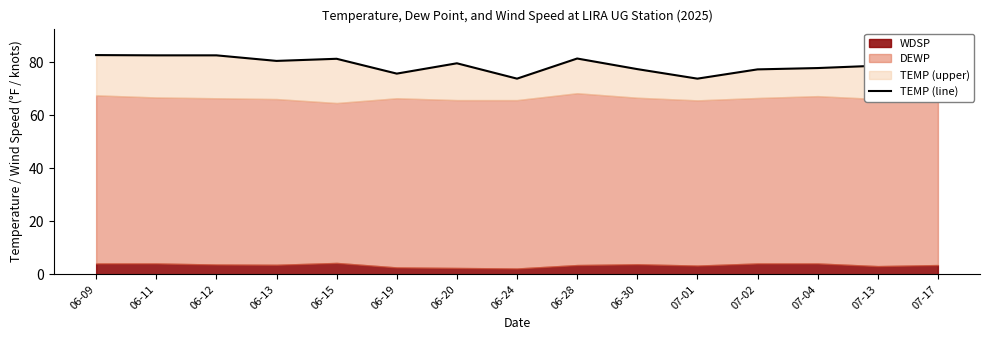

True or false: the data shows 34.4 at 07-02.

False